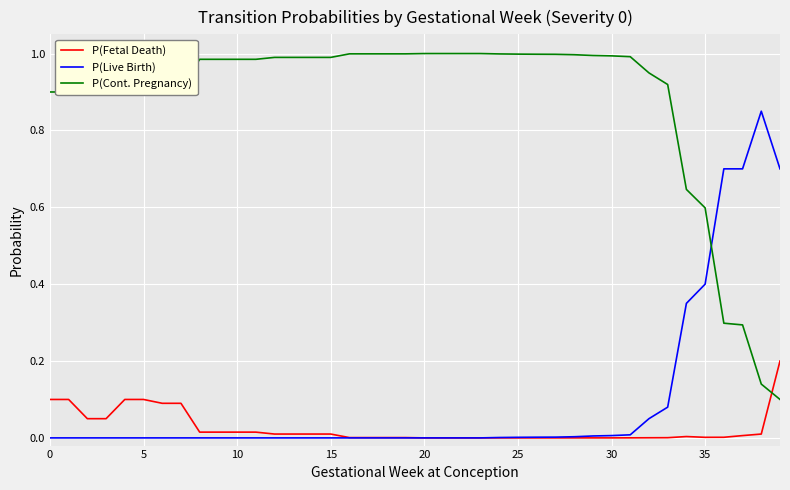

True or false: P(Cont. Pregnancy) and P(Fetal Death) cross at least once.

True